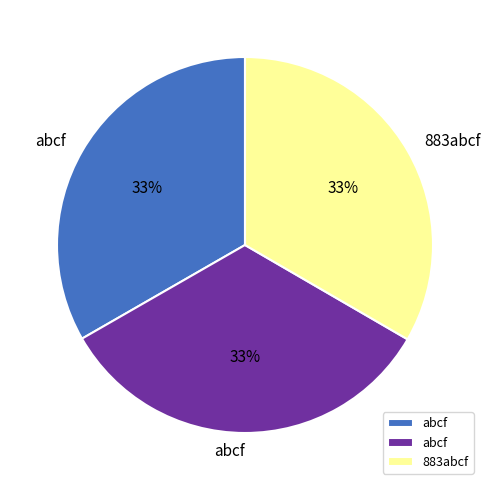

Is there any slice that represents more than half of the pie?

No